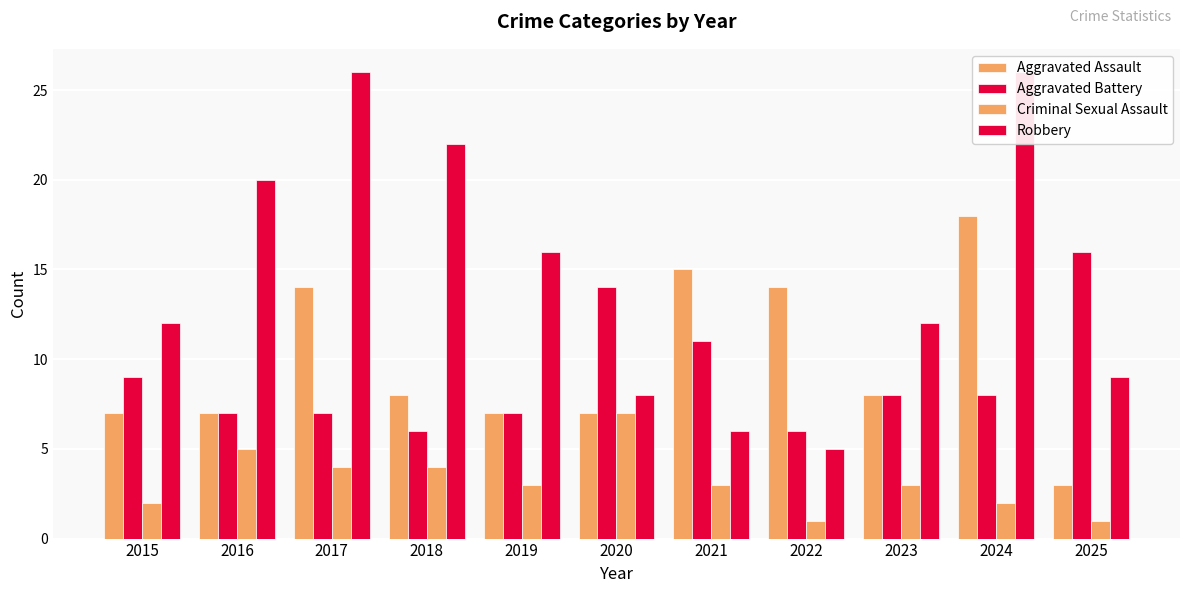

How many data points in Aggravated Assault are less than 8?

5